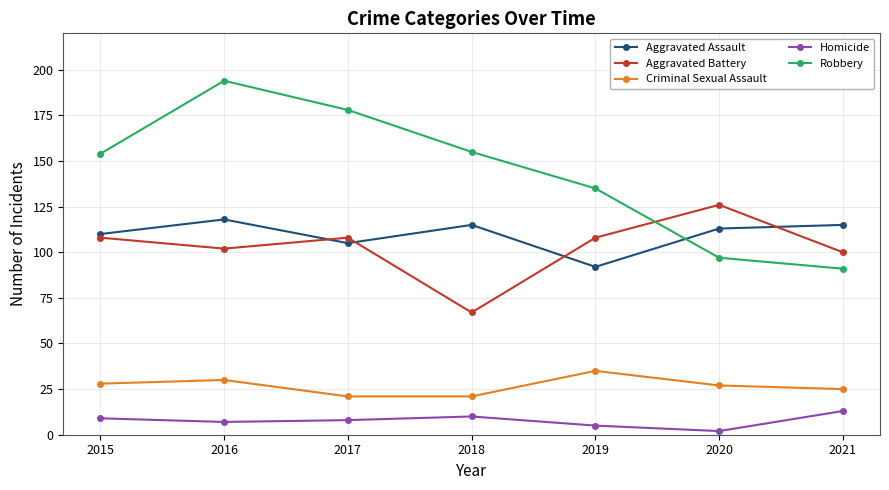

True or false: Criminal Sexual Assault has more than 2 interior local peaks.

False